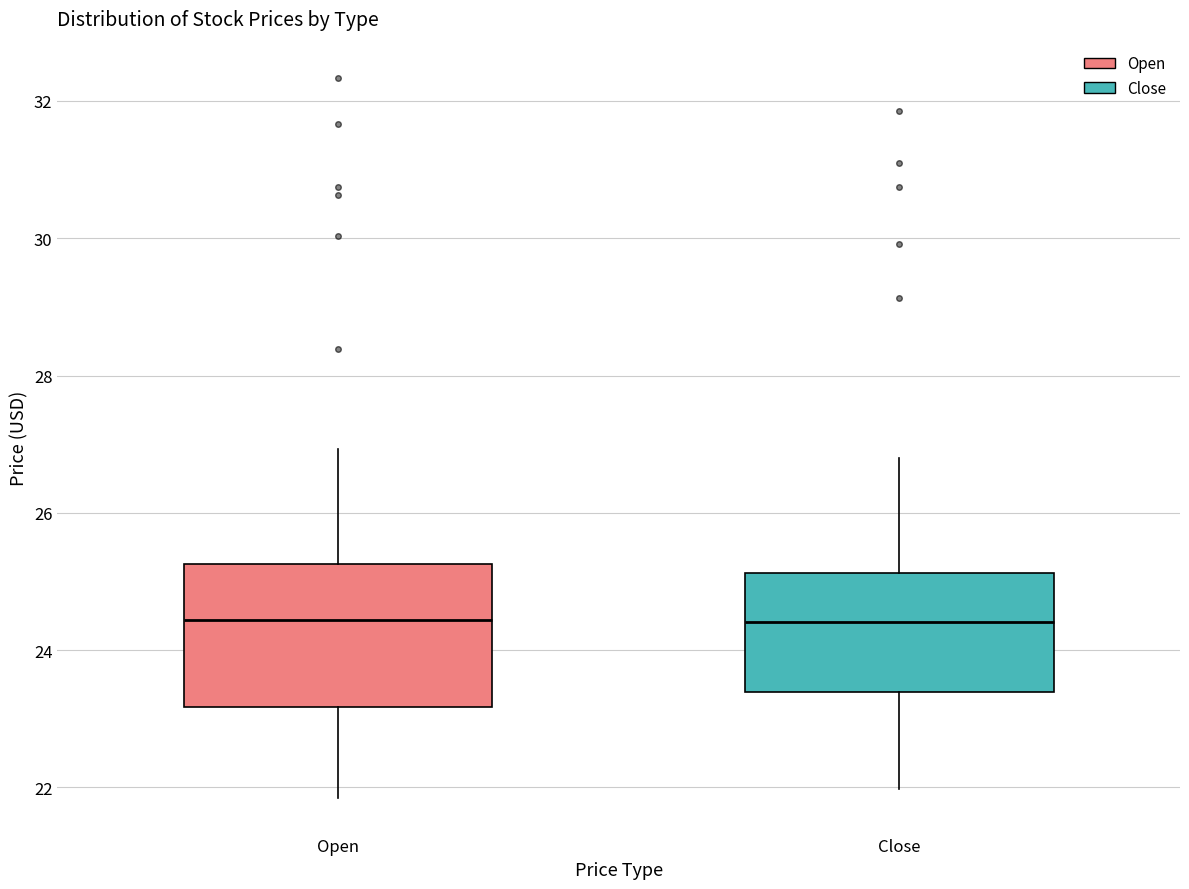

Reading left to right, transcribe this box plot: for each box, give where its median line is, the range the box spans, and where its two whiskers end, as read against the y-axis. The values are not printed on the chart, so give them approximately, as read against the axis.

Open: median 24.4, box 23.2 to 25.2, whiskers 21.8 to 27.0
Close: median 24.4, box 23.4 to 25.2, whiskers 22.0 to 26.8